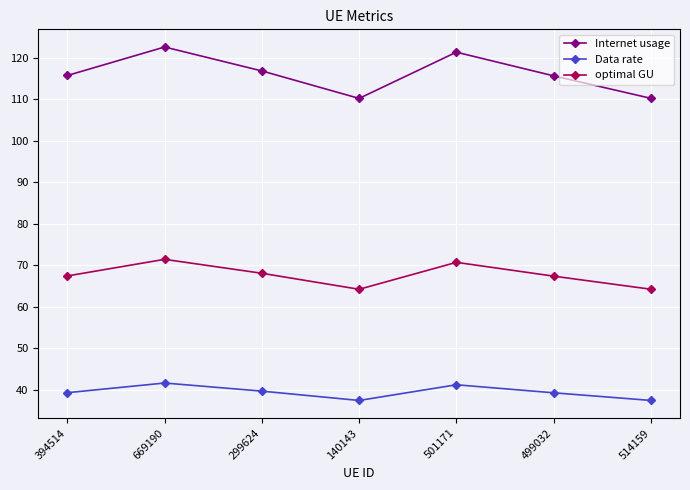

Rank the series at 499032 from lowest to highest value.

Data rate, optimal GU, Internet usage